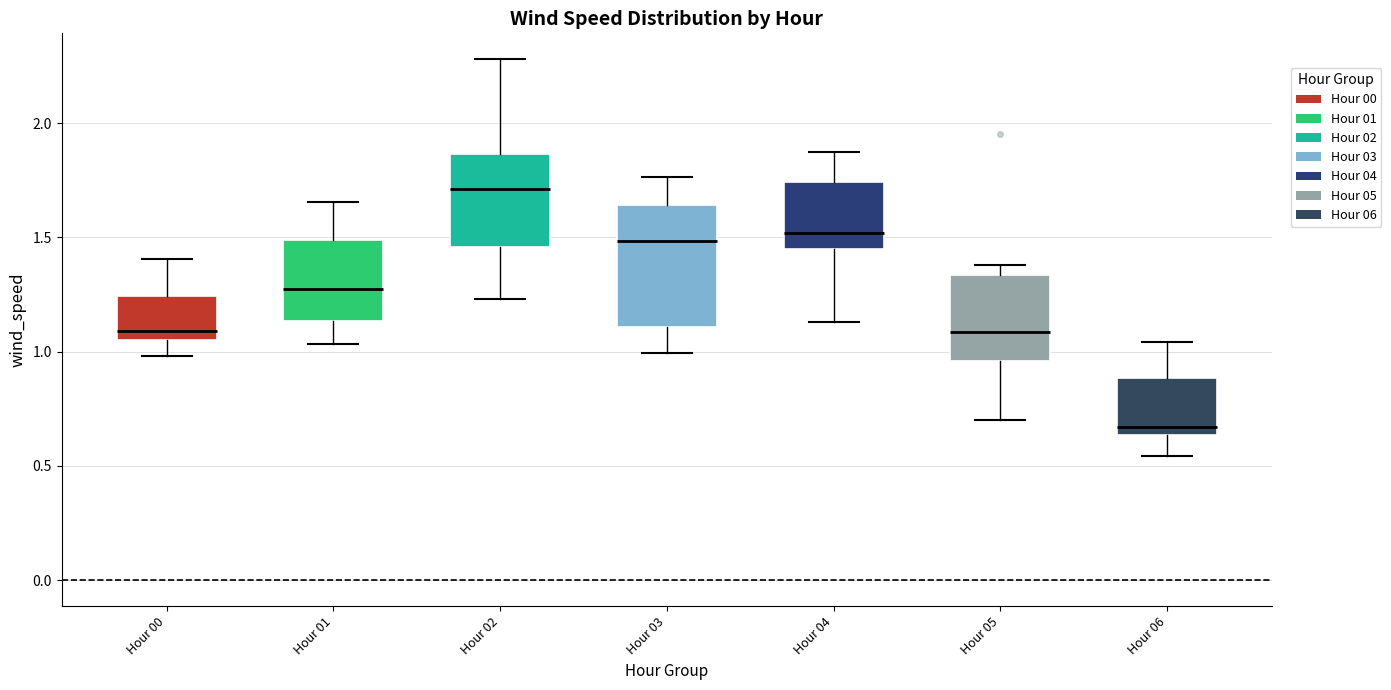

Reading left to right, transcribe this box plot: for each box, give where its median line is, the range the box spans, and where its two whiskers end, as read against the y-axis. The values are not printed on the chart, so give them approximately, as read against the axis.

Hour 00: median 1.10, box 1.05 to 1.25, whiskers 1.00 to 1.40
Hour 01: median 1.25, box 1.15 to 1.50, whiskers 1.05 to 1.65
Hour 02: median 1.70, box 1.45 to 1.85, whiskers 1.25 to 2.30
Hour 03: median 1.50, box 1.10 to 1.65, whiskers 1.00 to 1.75
Hour 04: median 1.50, box 1.45 to 1.75, whiskers 1.15 to 1.90
Hour 05: median 1.10, box 0.95 to 1.35, whiskers 0.70 to 1.40
Hour 06: median 0.65 (just above the box's lower edge), box 0.65 to 0.90, whiskers 0.55 to 1.05